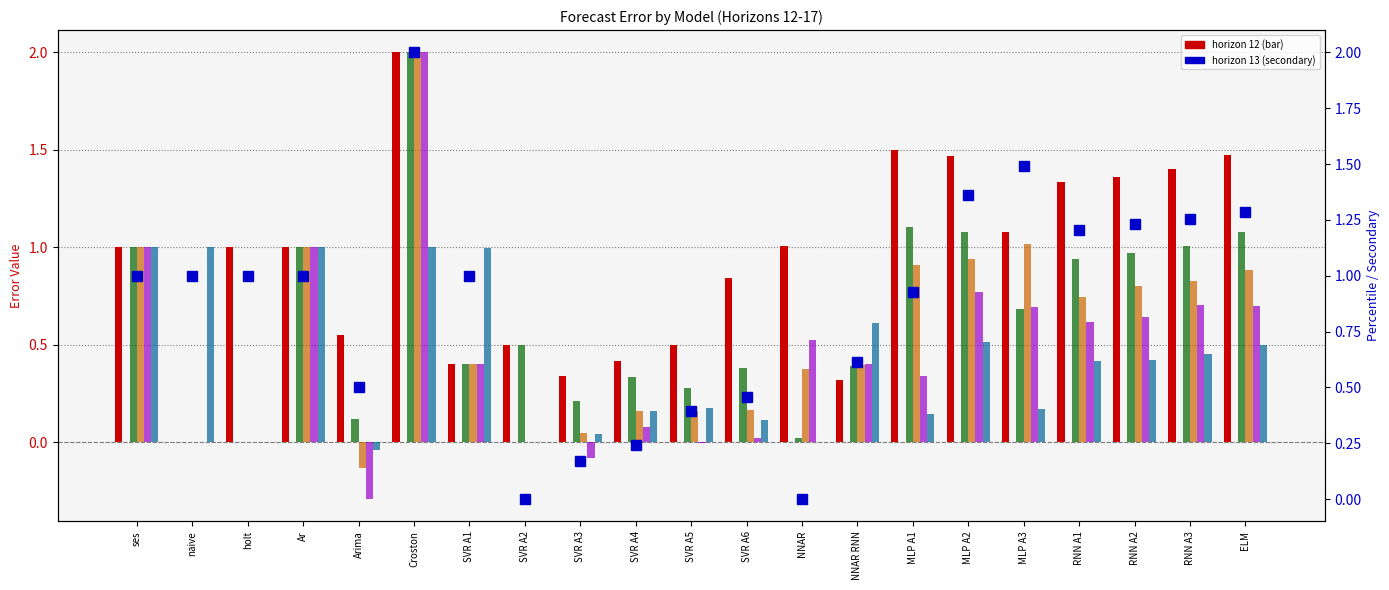

Reading right to left, list all the values displayed in this chart.

12: 1.5	1.4	1.4	1.3	1.1	1.5	1.5	0.3	1.0	0.8	0.5	0.4	0.3	0.5	0.4	2.0	0.6	1.0	1.0	0.0	1.0
13: 1.3	1.3	1.2	1.2	1.5	1.4	0.9	0.6	0.0	0.5	0.4	0.2	0.2	0.0	1.0	2.0	0.5	1.0	1.0	1.0	1.0
14: 1.1	1.0	1.0	0.9	0.7	1.1	1.1	0.4	0.0	0.4	0.3	0.3	0.2	0.5	0.4	2.0	0.1	1.0	0.0	0.0	1.0
15: 0.9	0.8	0.8	0.7	1.0	0.9	0.9	0.4	0.4	0.2	0.2	0.2	0.0	0.0	0.4	2.0	-0.1	1.0	0.0	0.0	1.0
16: 0.7	0.7	0.6	0.6	0.7	0.8	0.3	0.4	0.5	0.0	-0.0	0.1	-0.1	0.0	0.4	2.0	-0.3	1.0	0.0	0.0	1.0
17: 0.5	0.5	0.4	0.4	0.2	0.5	0.1	0.6	0.0	0.1	0.2	0.2	0.0	0.0	1.0	1.0	-0.0	1.0	0.0	1.0	1.0